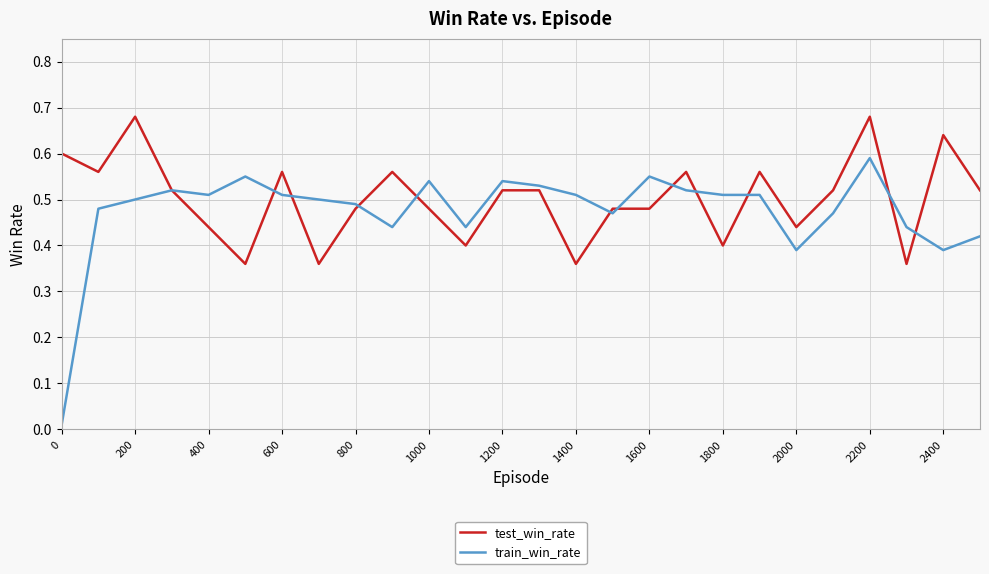

Which series has the widest spread of values?

train_win_rate